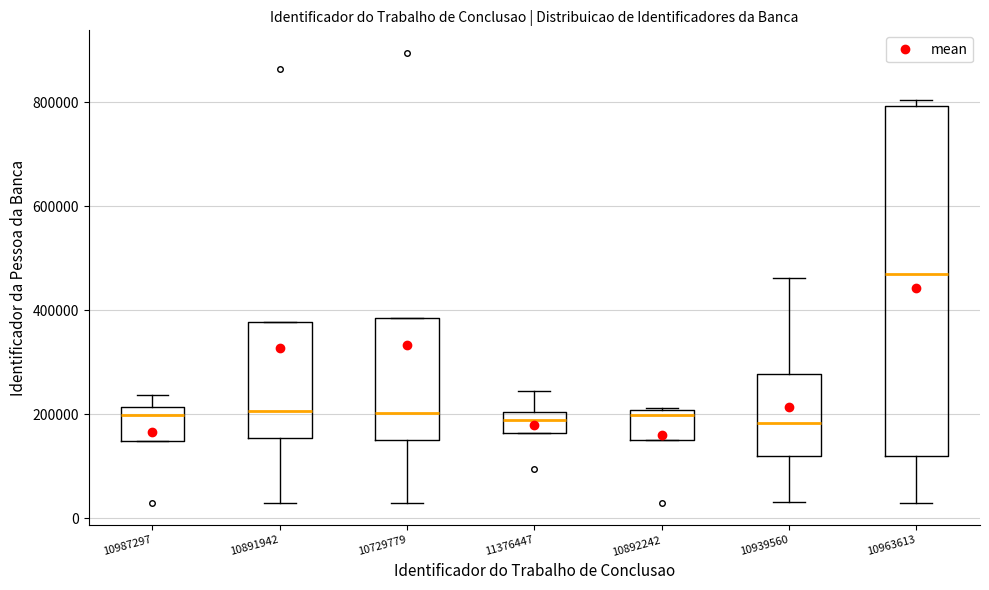

Reading left to right, transcribe this box plot: for each box, give where its median line is, the range the box spans, and where its two whiskers end, as read against the y-axis. The values are not printed on the chart, so give them approximately, as read against the axis.

10987297: median 200000, box 140000 to 220000, whiskers 140000 to 240000
10891942: median 200000, box 160000 to 380000, whiskers 20000 to 380000
10729779: median 200000, box 160000 to 380000, whiskers 20000 to 380000
11376447: median 180000, box 160000 to 200000, whiskers 160000 to 240000
10892242: median 200000 (just below the box's upper edge), box 160000 to 200000, whiskers 160000 to 220000
10939560: median 180000, box 120000 to 280000, whiskers 40000 to 460000
10963613: median 460000, box 120000 to 800000, whiskers 20000 to 800000 (just above the box's upper edge)